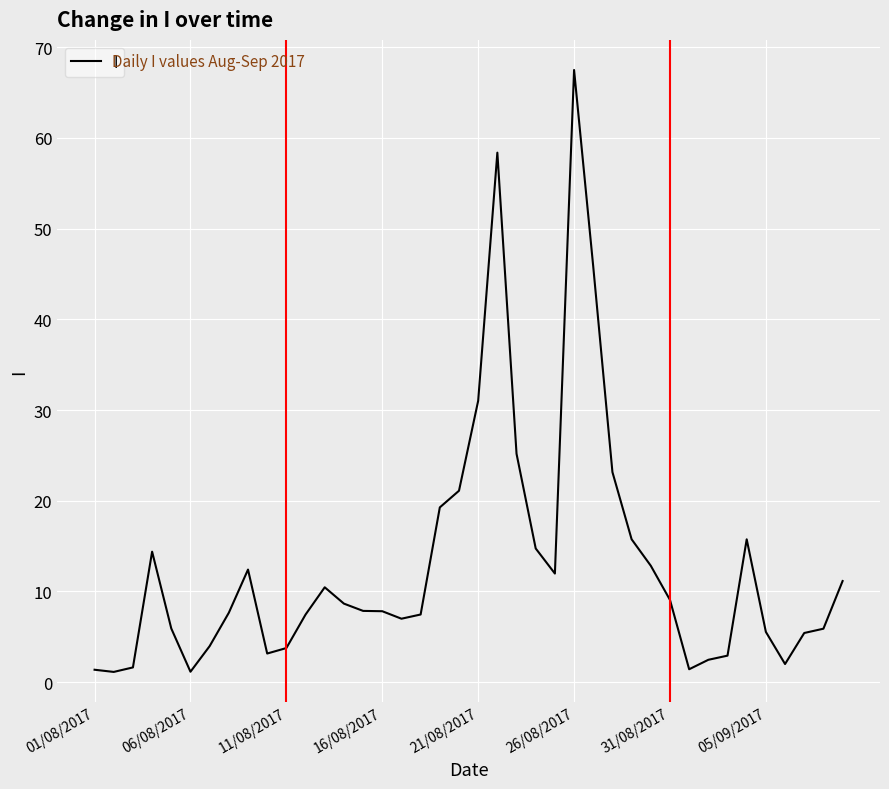

What is the maximum value shown in the chart?

67.5